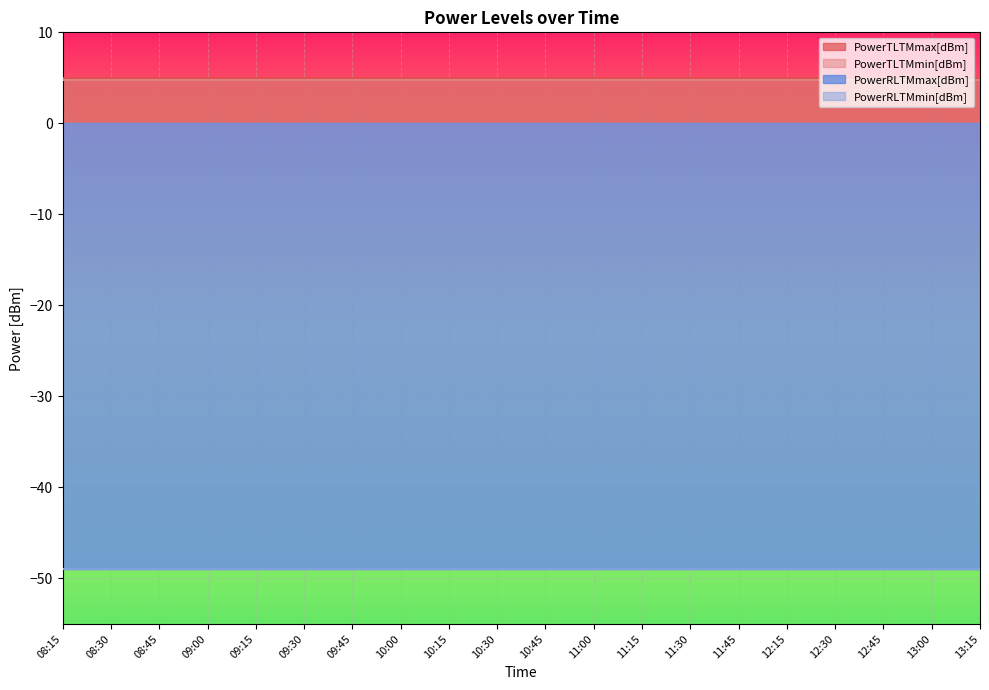

List the labels in order of PowerTLTMmax[dBm] value, smallest first.

08:15, 08:30, 08:45, 09:00, 09:15, 09:30, 09:45, 10:00, 10:15, 10:30, 10:45, 11:00, 11:15, 11:30, 11:45, 12:15, 12:30, 12:45, 13:00, 13:15